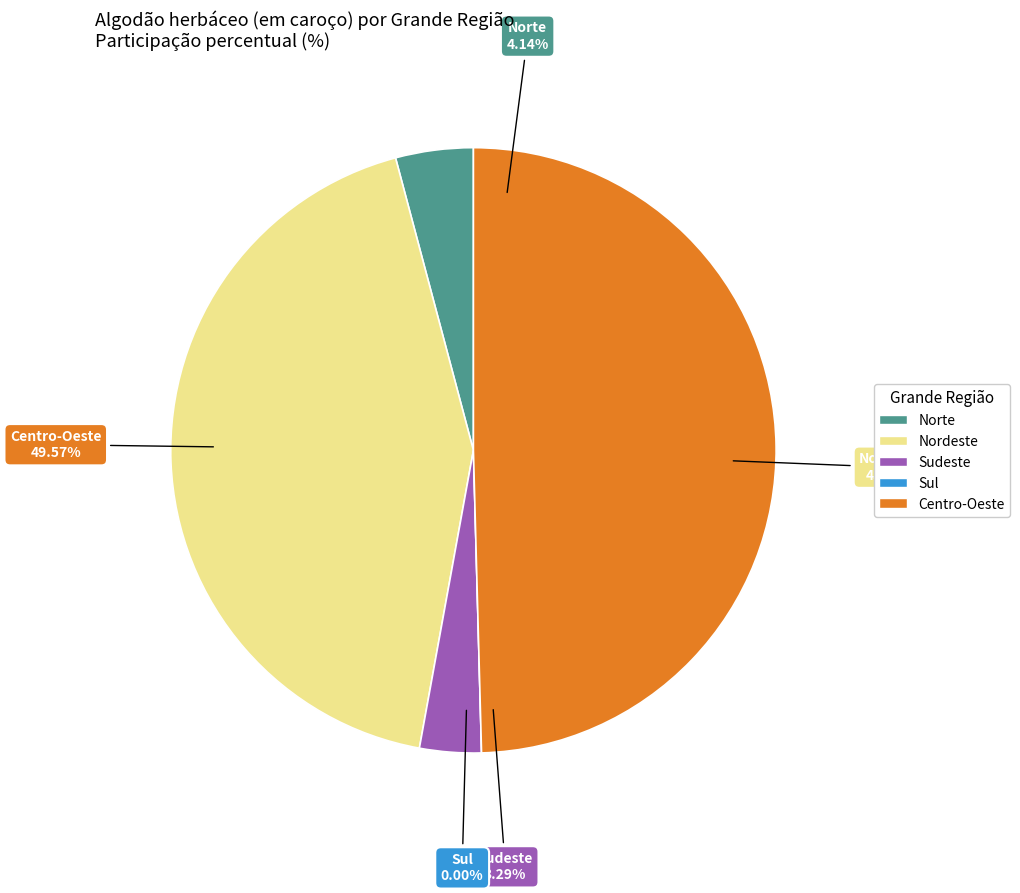

To the nearest percent, what portion does Centro-Oeste represent?

50%